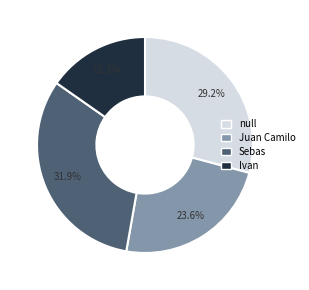

What percentage is the Sebas slice, to the nearest percent?

32%